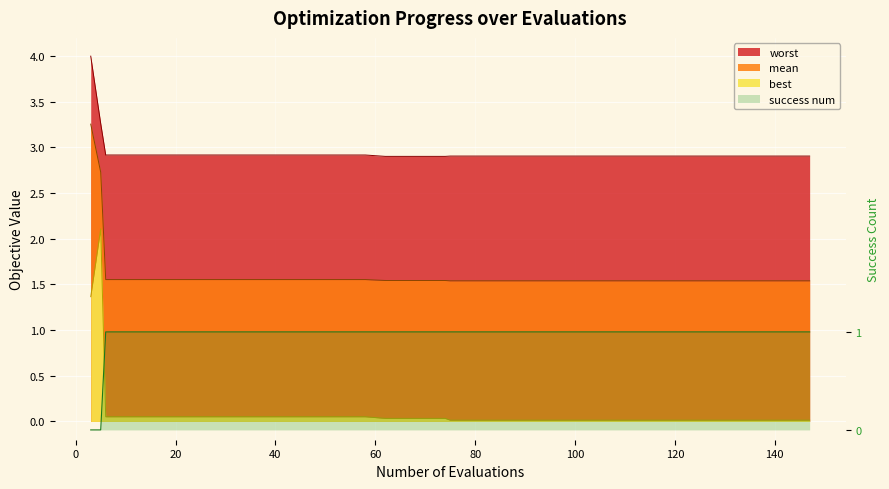

Which series has the largest range (max minus min)?

best